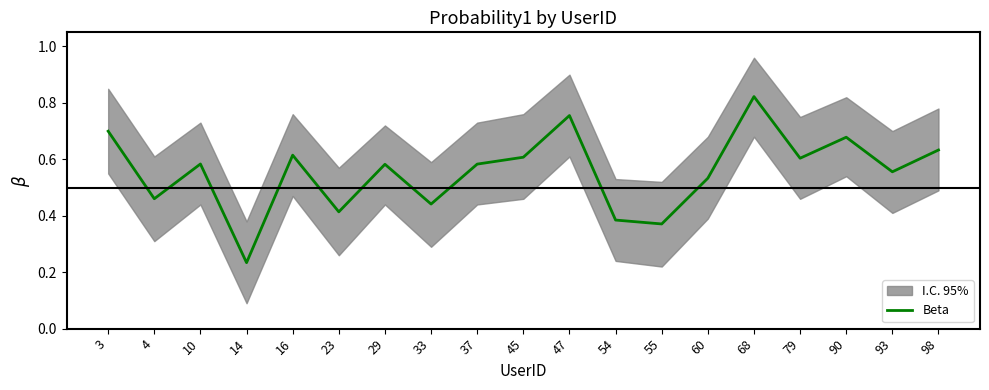

List the labels in order of value, smallest first.

14, 55, 54, 23, 33, 4, 60, 93, 29, 37, 10, 79, 45, 16, 98, 90, 3, 47, 68